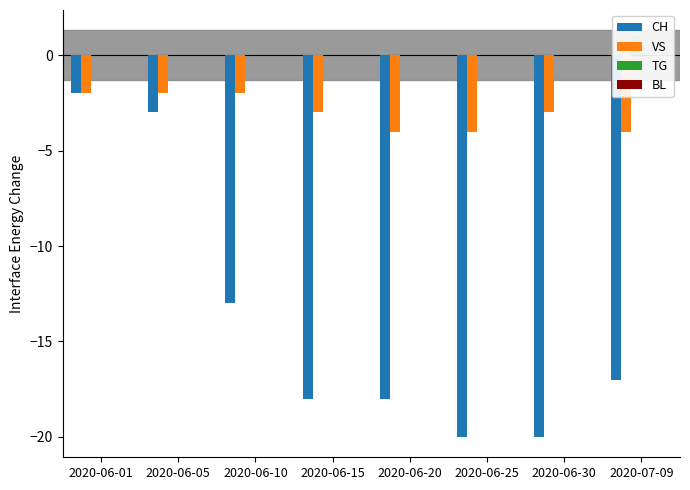

True or false: TG has a value of 1 at 2020-06-01.

False